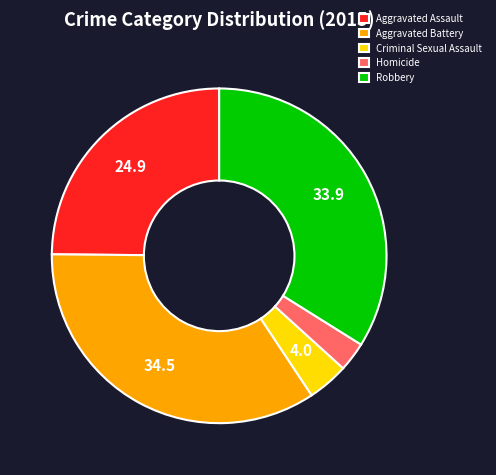

Do Criminal Sexual Assault and Aggravated Assault together represent more than half of the pie?

No